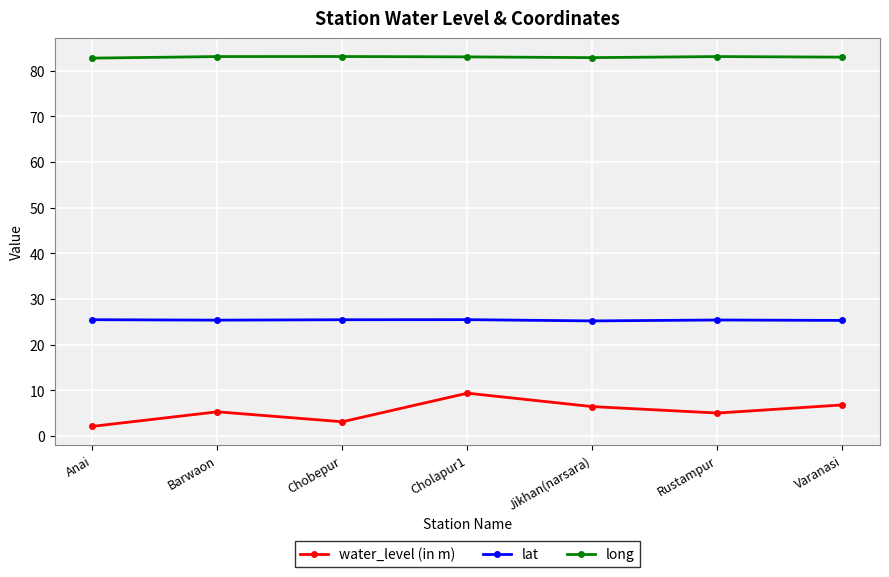

True or false: long has a value of 125.3 at Varanasi.

False